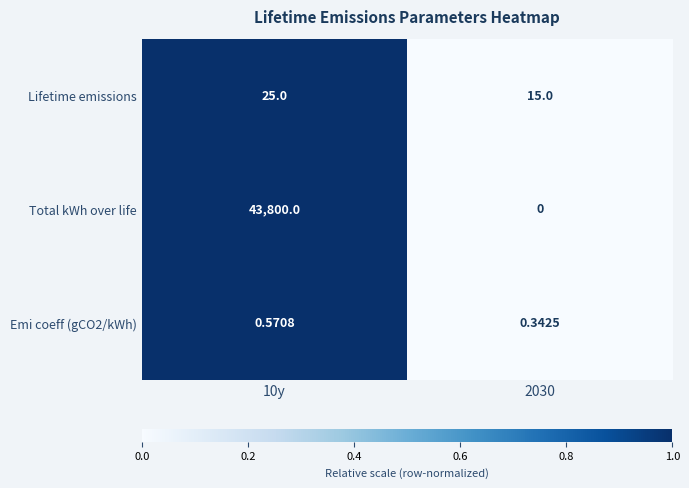

What is the total value across all series at 10y?

43825.6